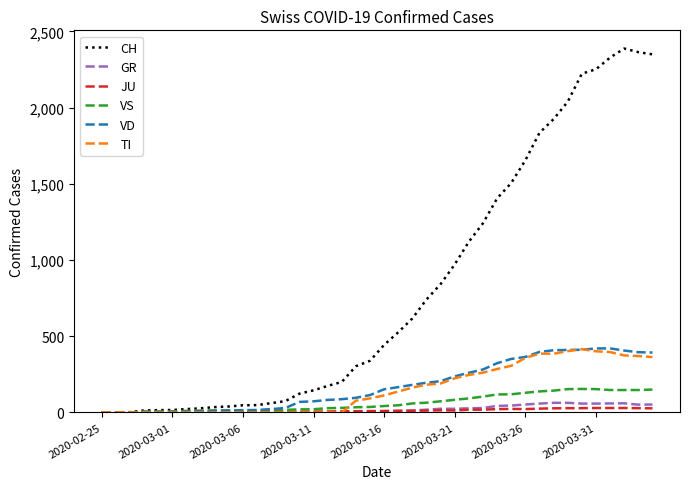

What are all the series names shown in the legend?

CH, GR, JU, VS, VD, TI